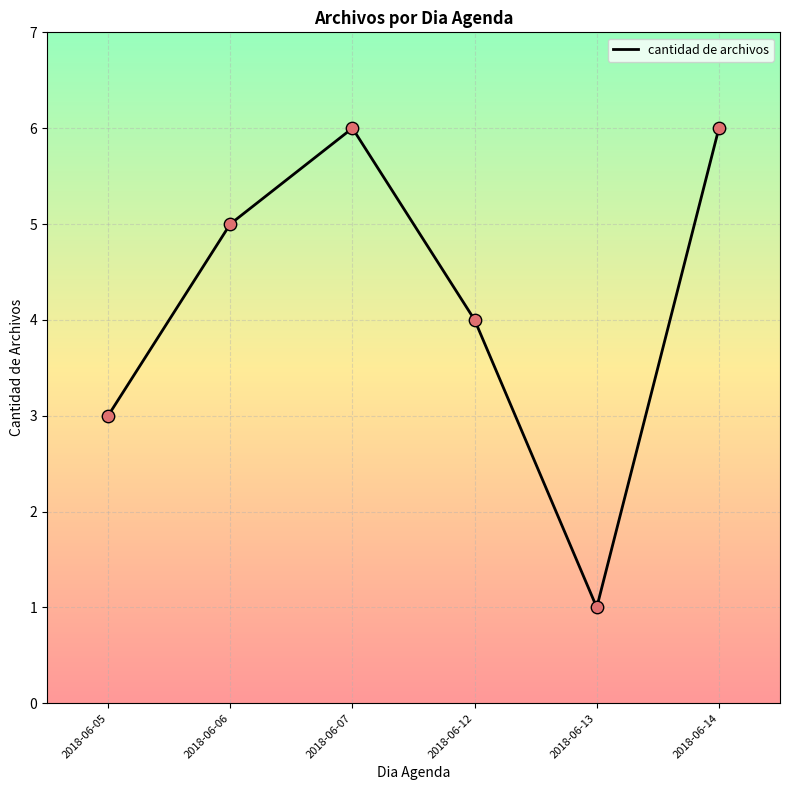

What is the ratio of the value at 2018-06-12 to the value at 2018-06-05?

1.3